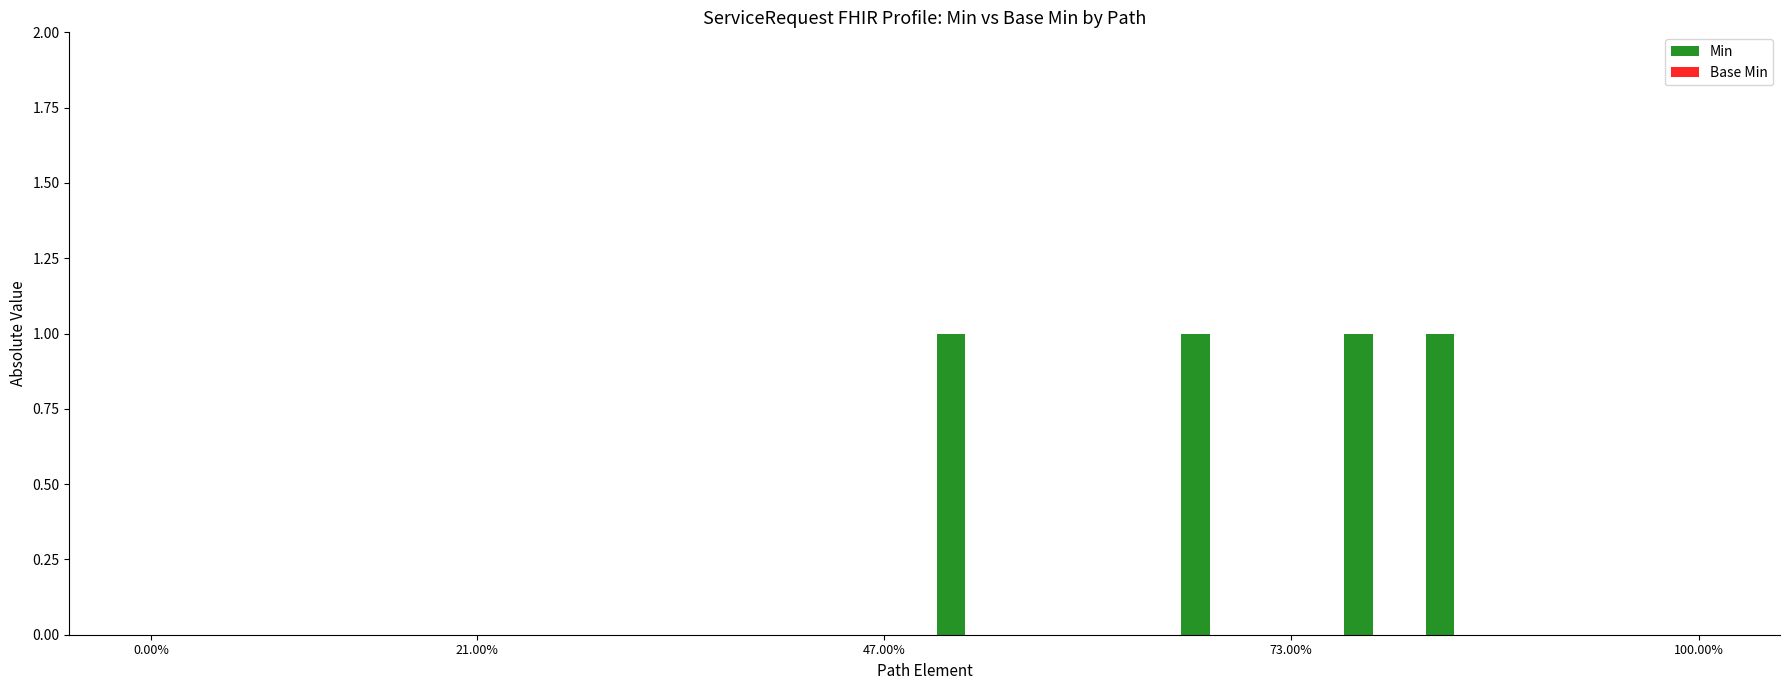

What is the sum of all values?

4